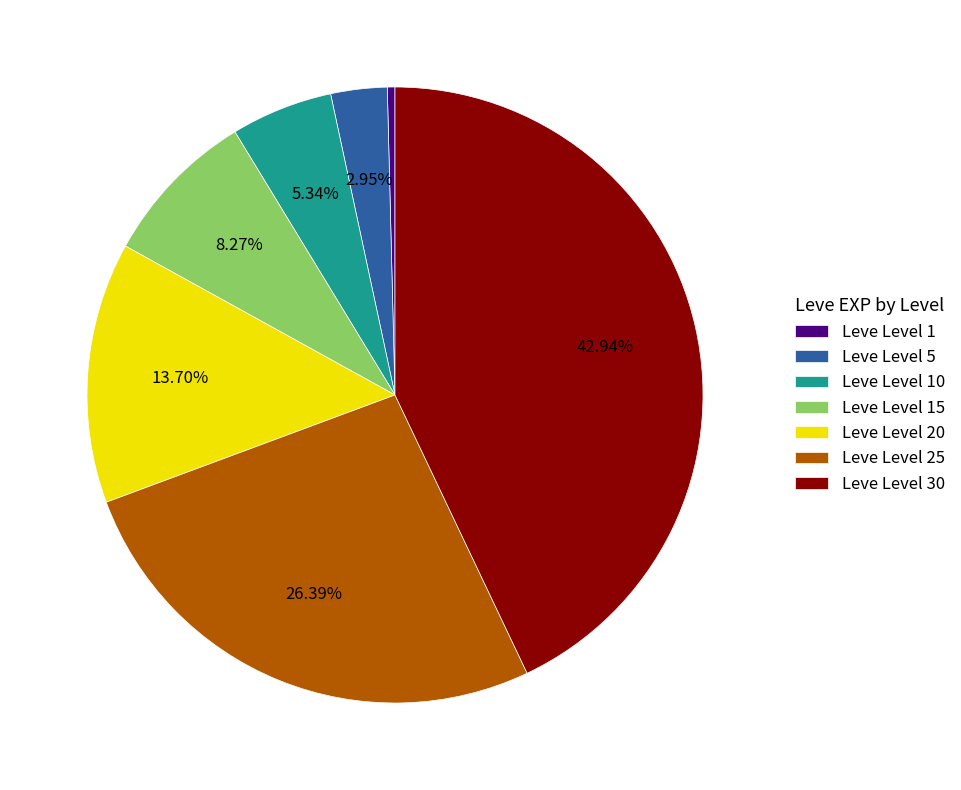

To the nearest percent, what percentage of the pie is Leve Level 10?

5%